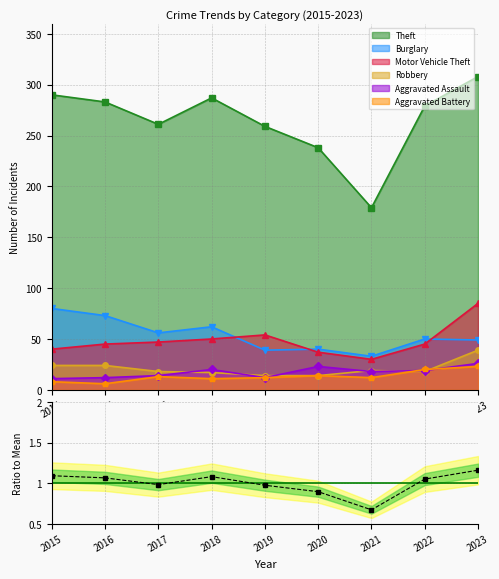

The chart shows a value of 0.4 at 2015. True or false?

False